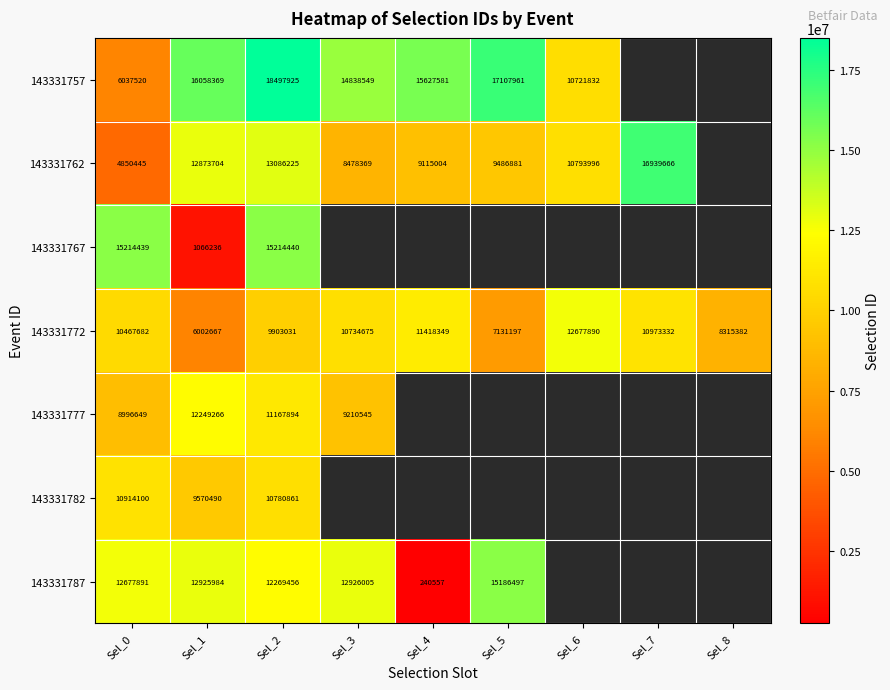

What is the maximum value for 143331772?

12677890